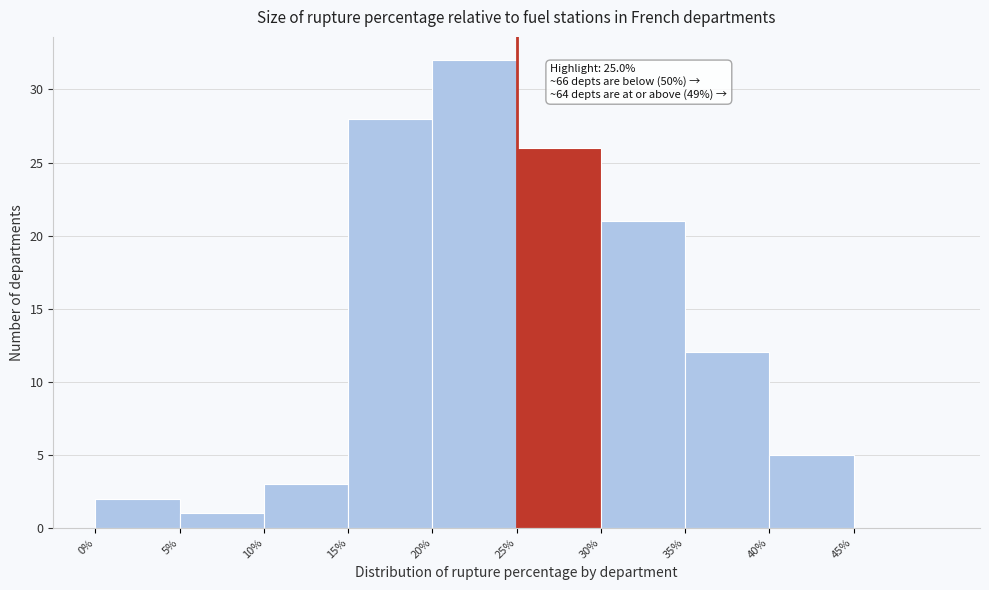

Over which range of the x-axis is the bar tallest?

20 to 25